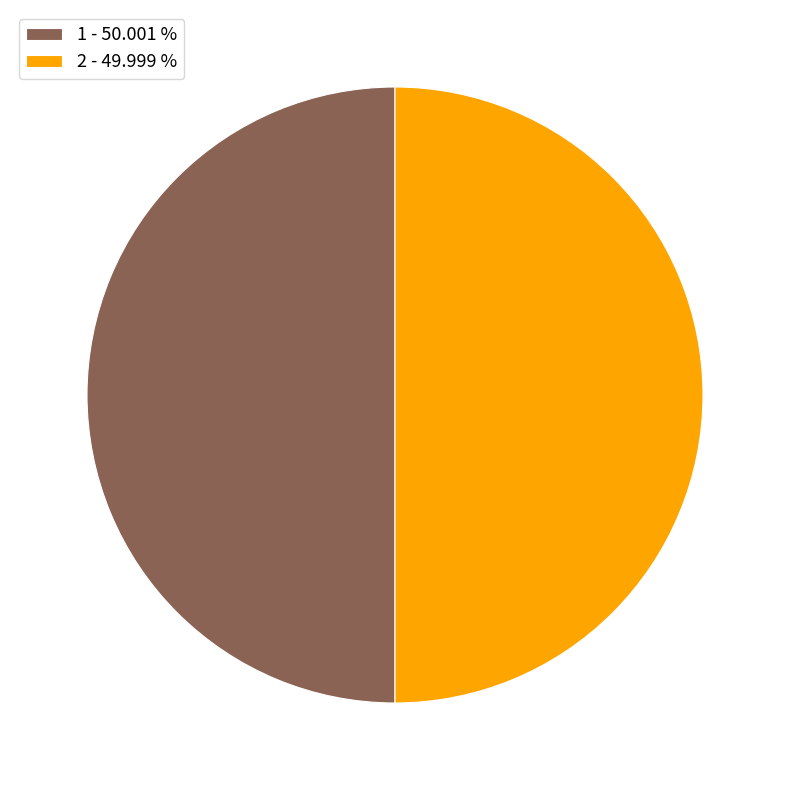

True or false: 1 accounts for 43% of the total.

False